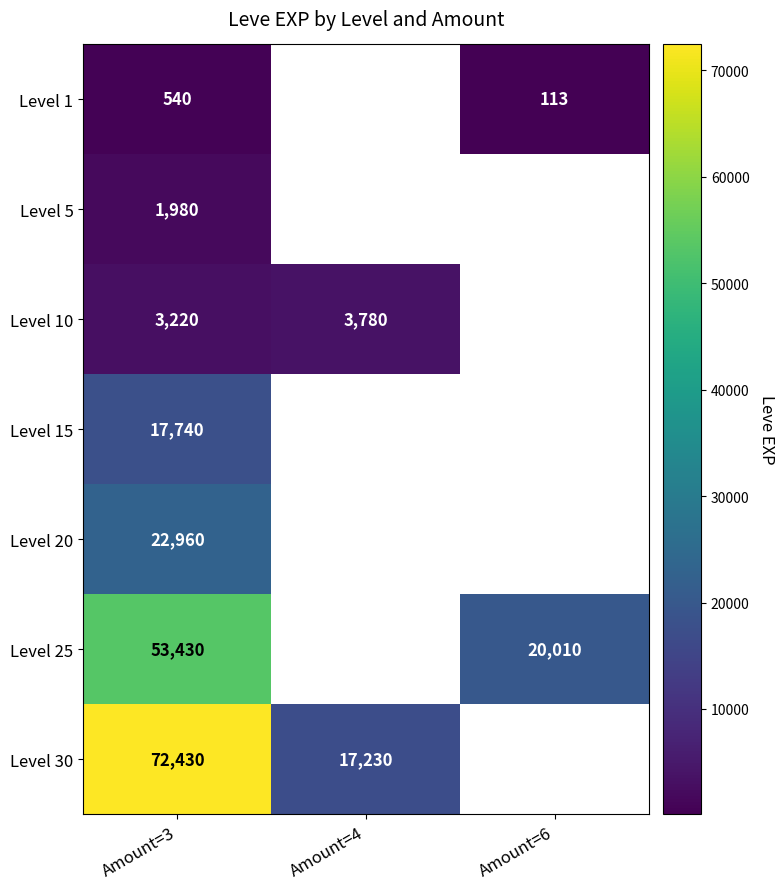

Rank the series at Amount=3 from highest to lowest value.

Level 30, Level 25, Level 20, Level 15, Level 10, Level 5, Level 1